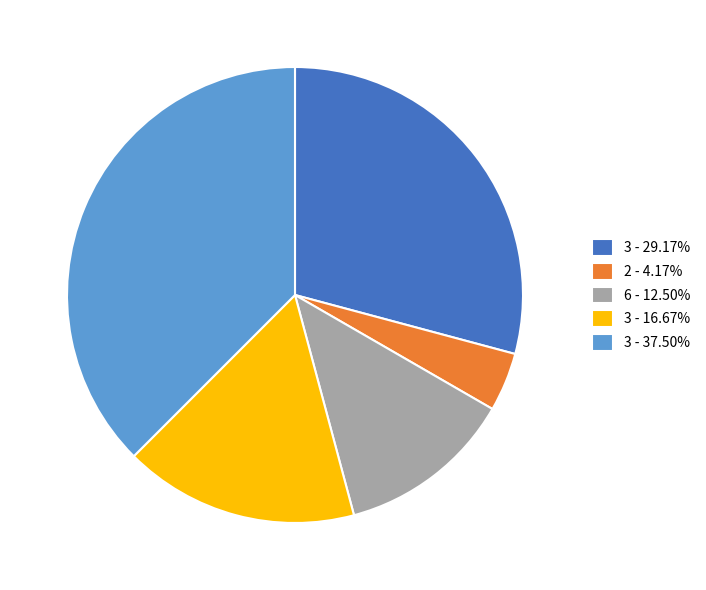

Do 6 - 12.50% and 3 - 29.17% together represent more than half of the pie?

No